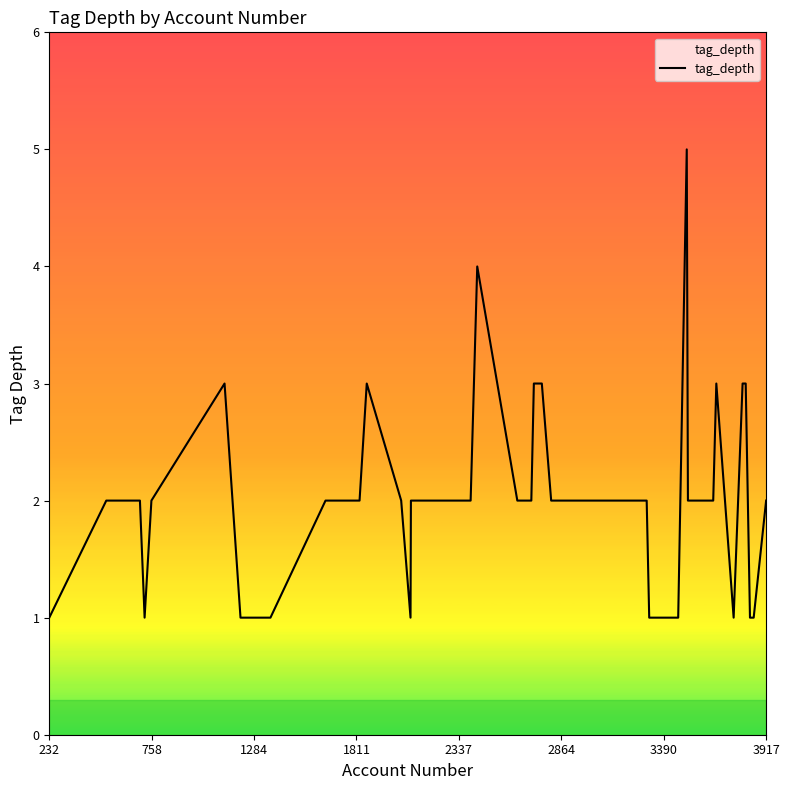

What is the maximum value shown in the chart?

5